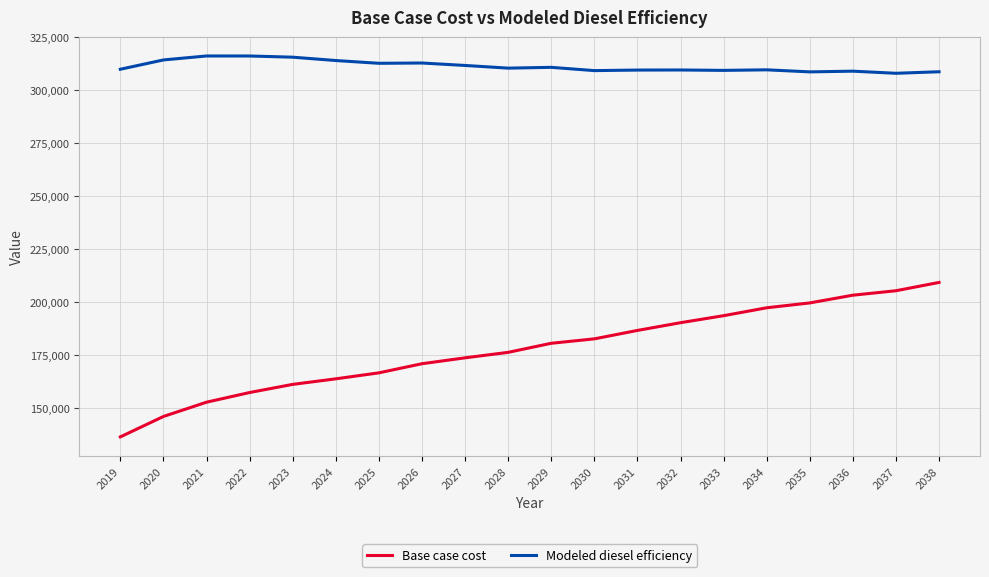

List the series in order of their overall mean, highest first.

Modeled diesel efficiency, Base case cost